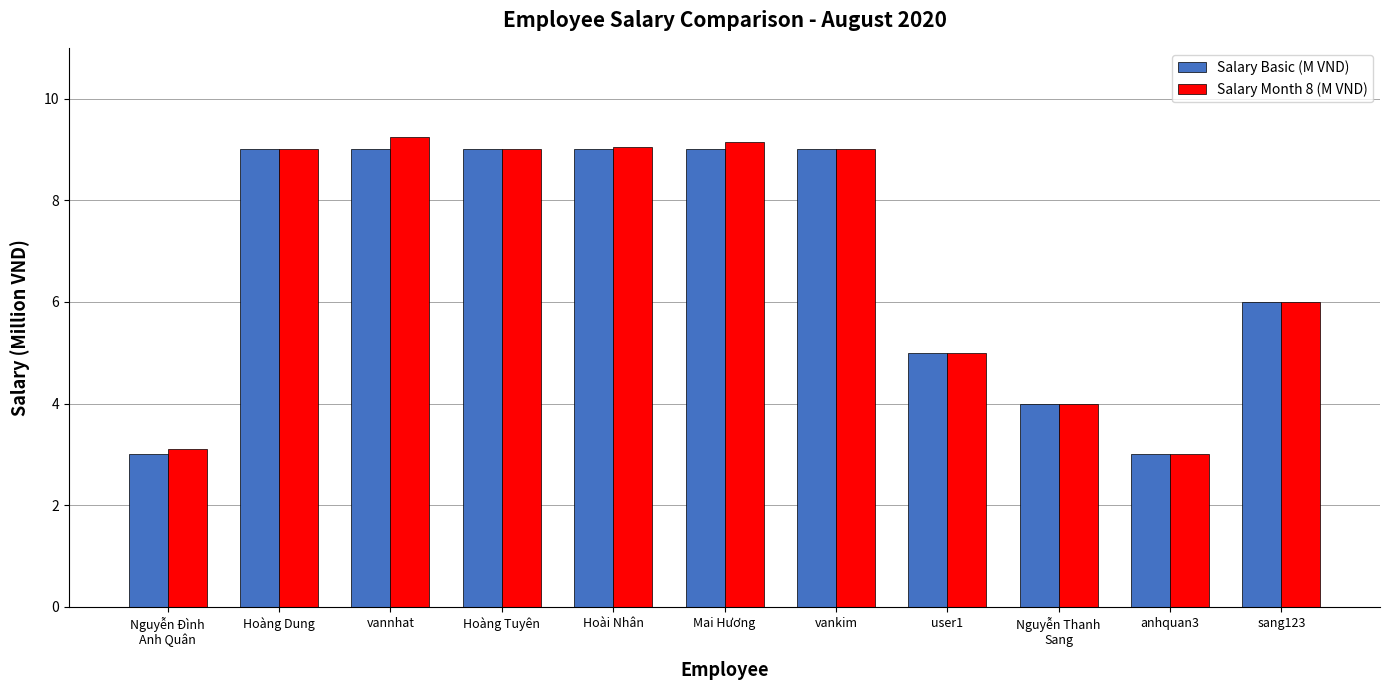

What is the sum of the Salary Basic (M VND) values at Mai Hương and Hoàng Dung?

18.0